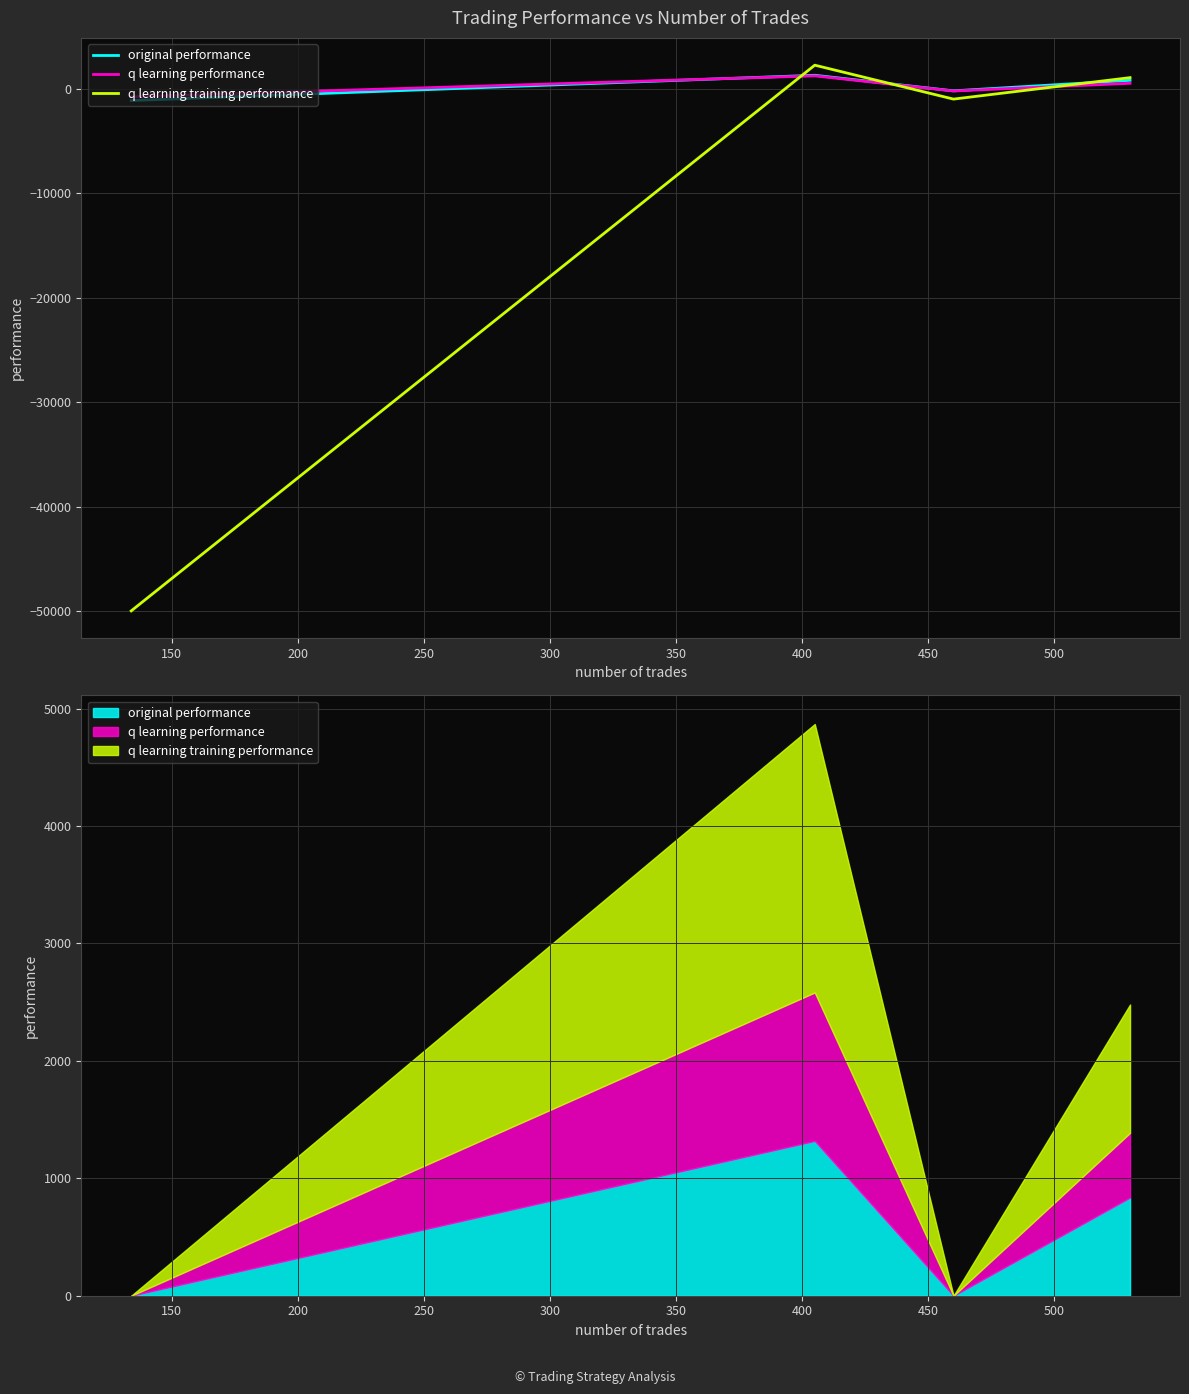

List the series in order of their peak value, highest first.

q learning training performance, original performance, q learning performance